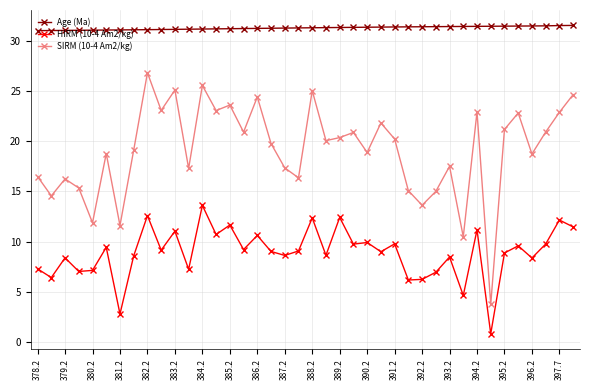

True or false: HIRM (10-4 Am2/kg) and SIRM (10-4 Am2/kg) cross at least once.

False